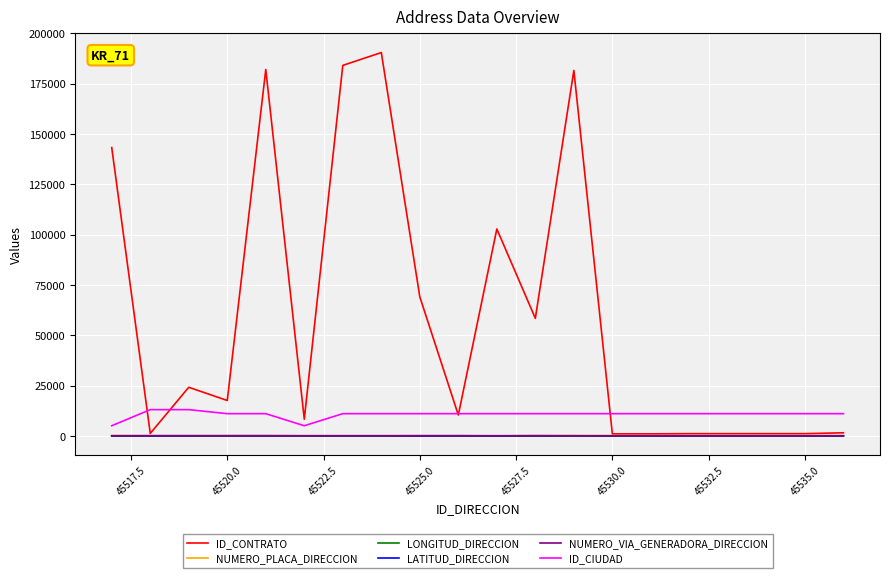

True or false: ID_CIUDAD and NUMERO_PLACA_DIRECCION intersect in this chart.

False